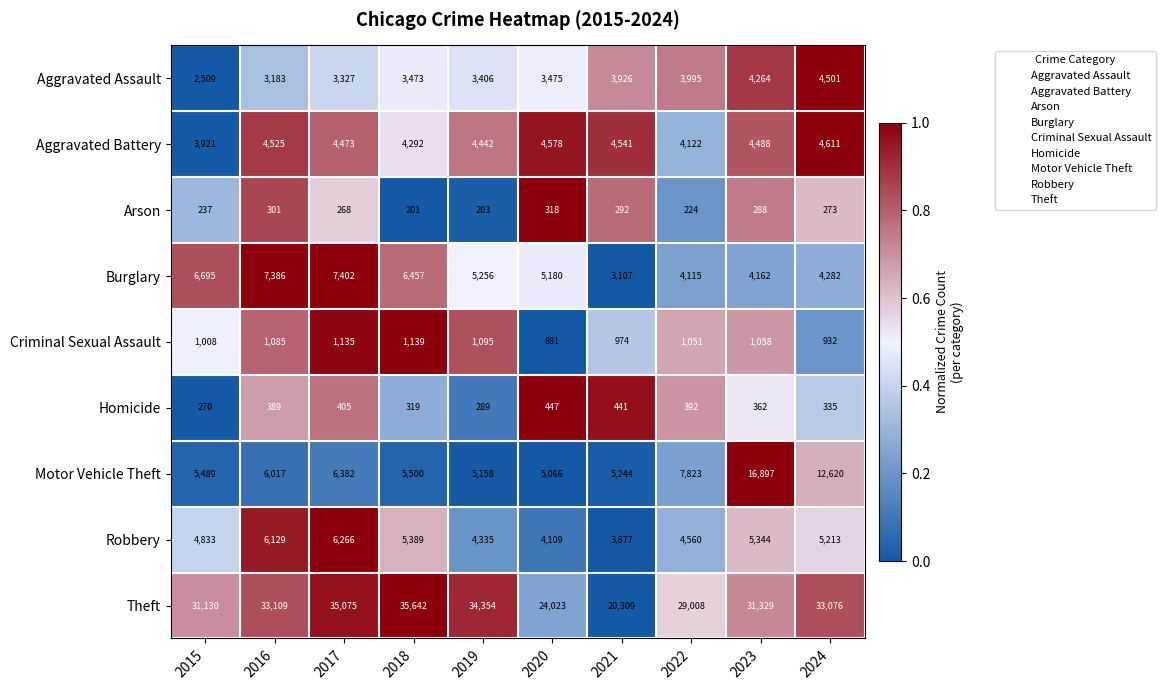

What is the smallest value displayed?

201